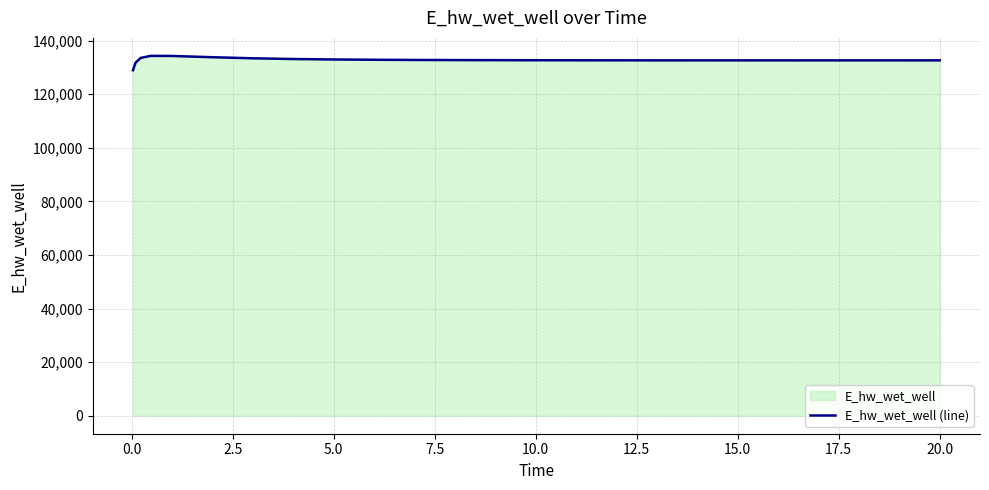

What is the maximum value shown in the chart?

134283.5